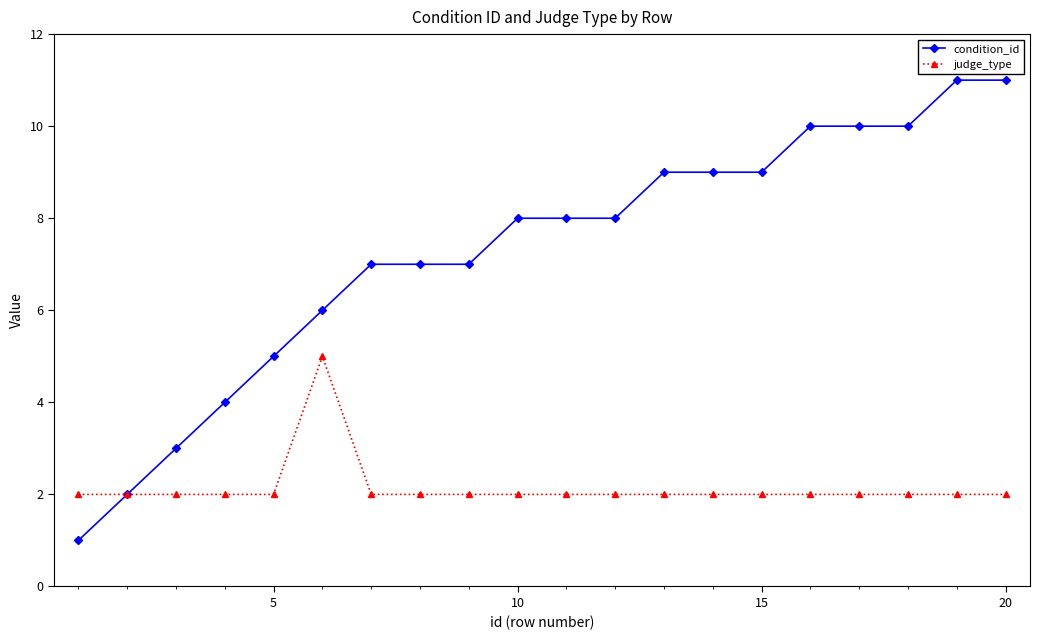

Which series has the largest total across all categories?

condition_id